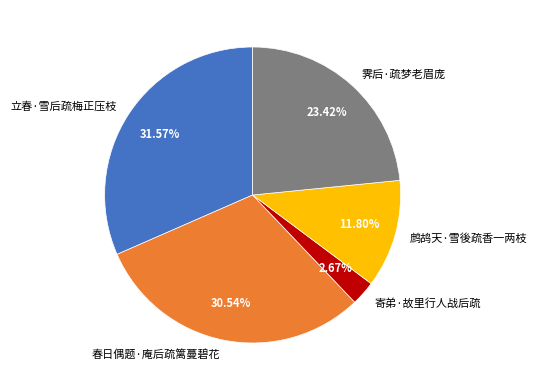

Is there any slice that represents more than half of the pie?

No